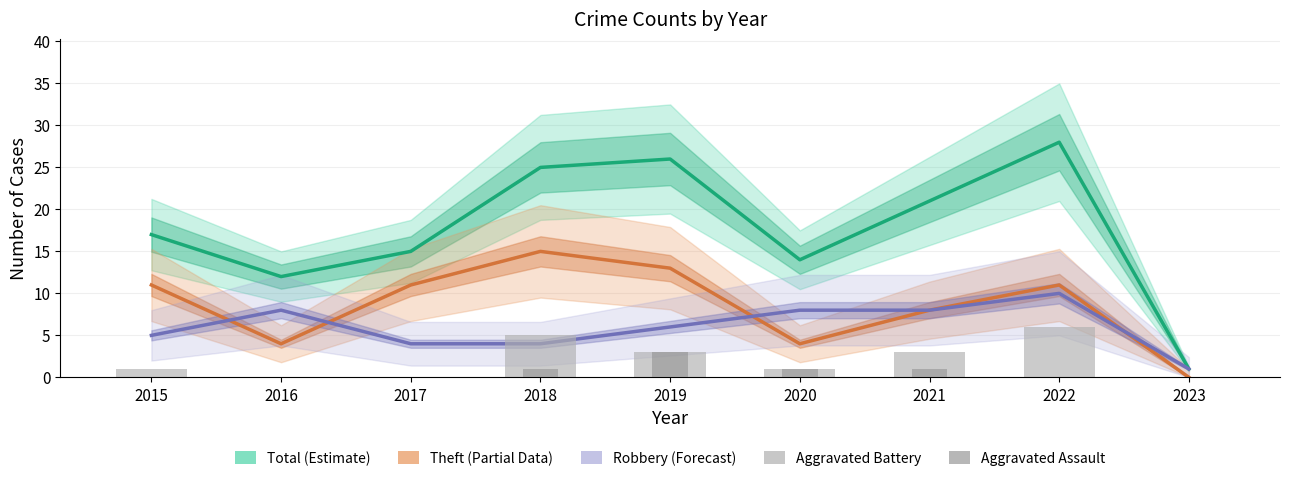

List the series in order of their peak value, lowest first.

Aggravated Assault, Aggravated Battery, Robbery, Theft, Total